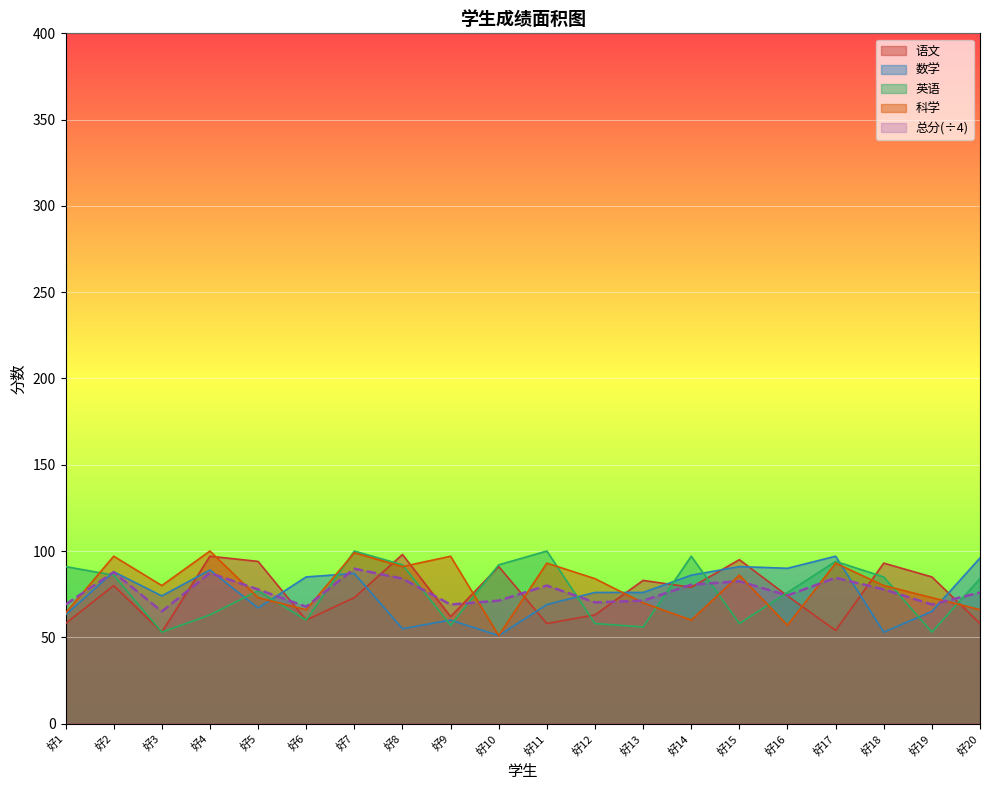

What are all the series names shown in the legend?

语文, 数学, 英语, 科学, 总分(÷4)